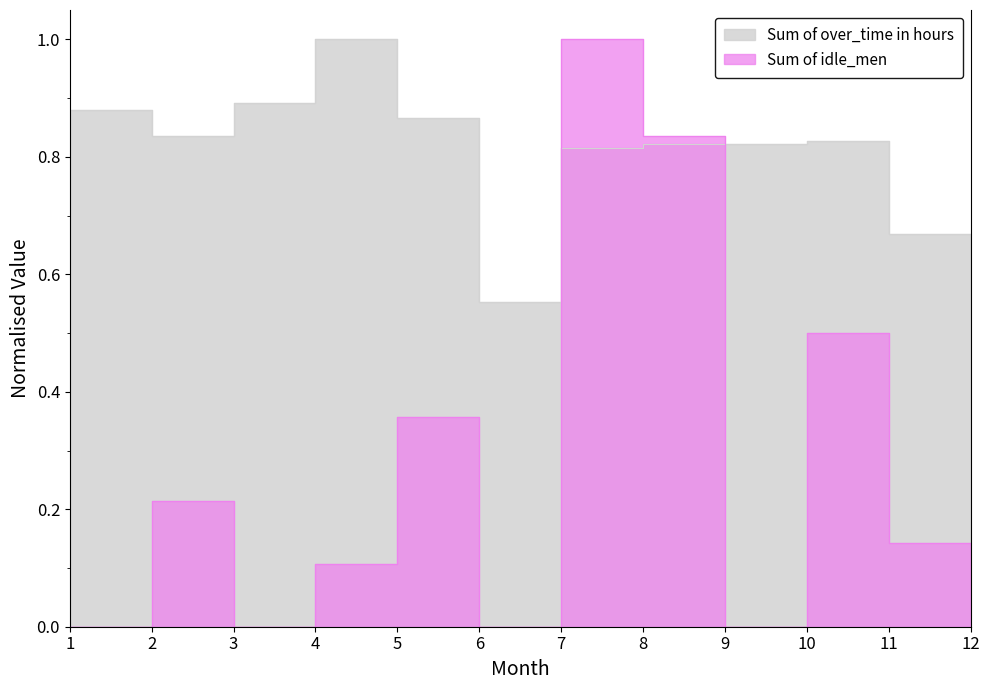

Reading left to right, transcribe all the data shown in this chart.

Sum of idle_men: 0.0	0.2	0.0	0.1	0.4	0.0	1.0	0.8	0.0	0.5	0.1	0.0
Sum of over_time in hours: 0.9	0.8	0.9	1.0	0.9	0.6	0.8	0.8	0.8	0.8	0.7	0.6